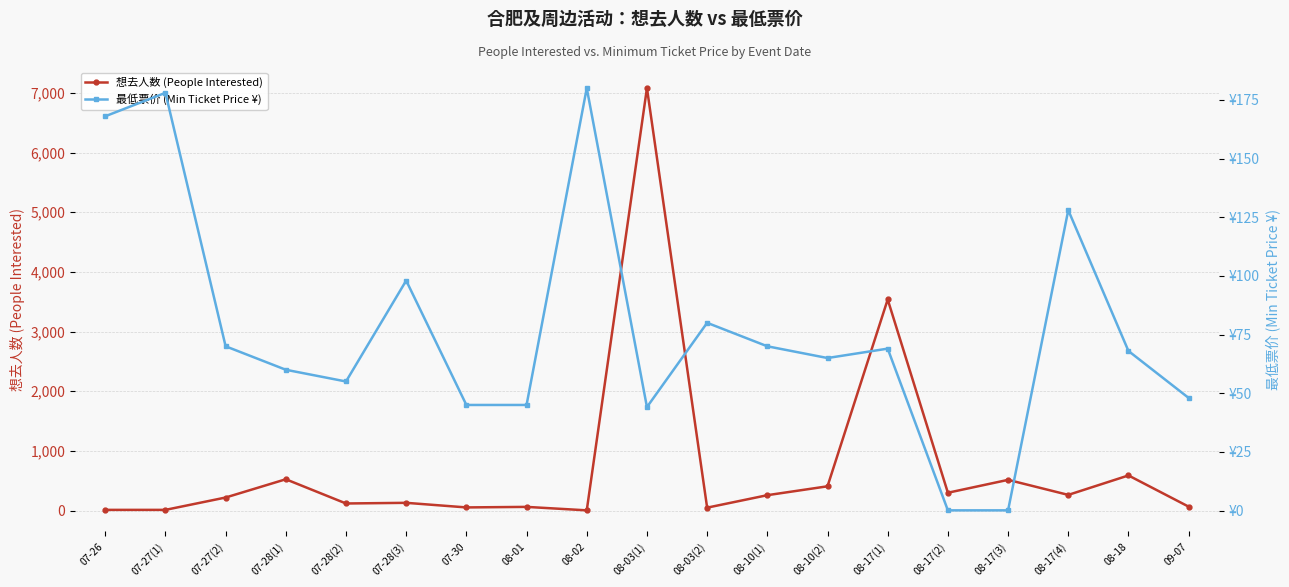

What are all the series names shown in the legend?

想去人数 (People Interested), 最低票价 (Min Ticket Price ¥)